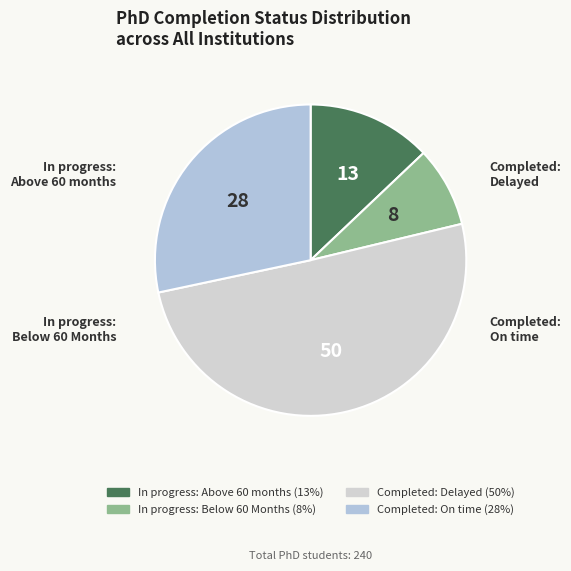

Approximately how many times larger is the value at In progress: Below 60 Months compared to In progress: Above 60 months?

0.6